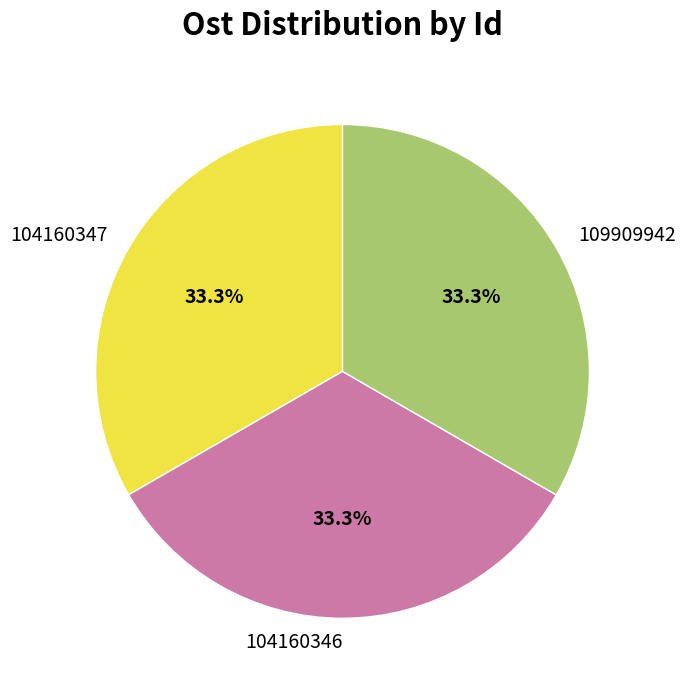

Is it true that 104160347 is 33% of the pie?

True